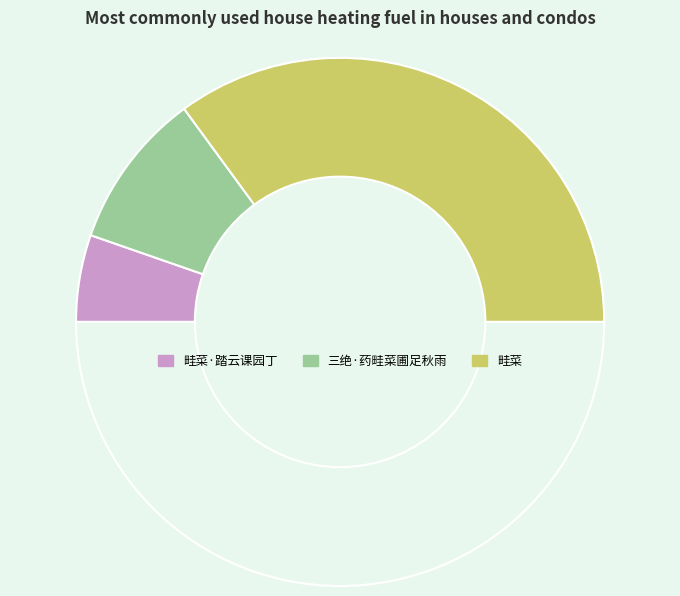

Count the number of slices in the pie.

4